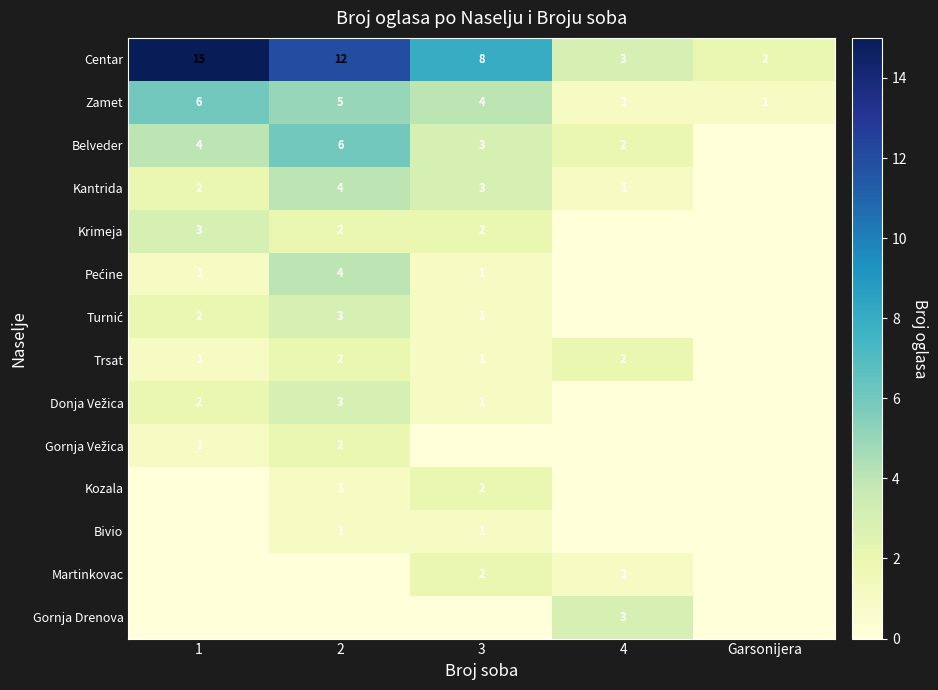

What is the lowest value of the Zamet series?

1